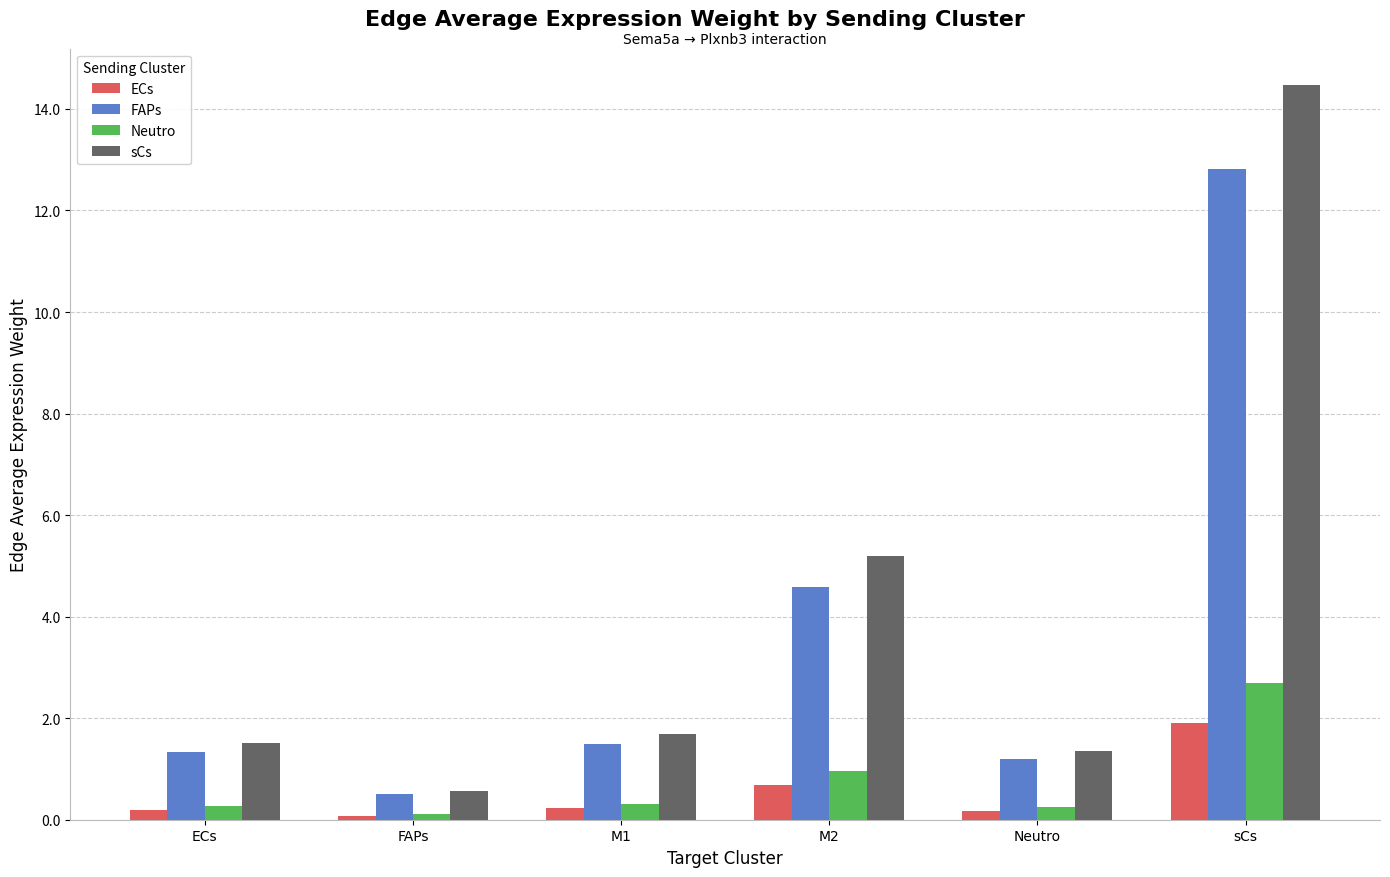

True or false: FAPs has a value of 12.8 at sCs.

True